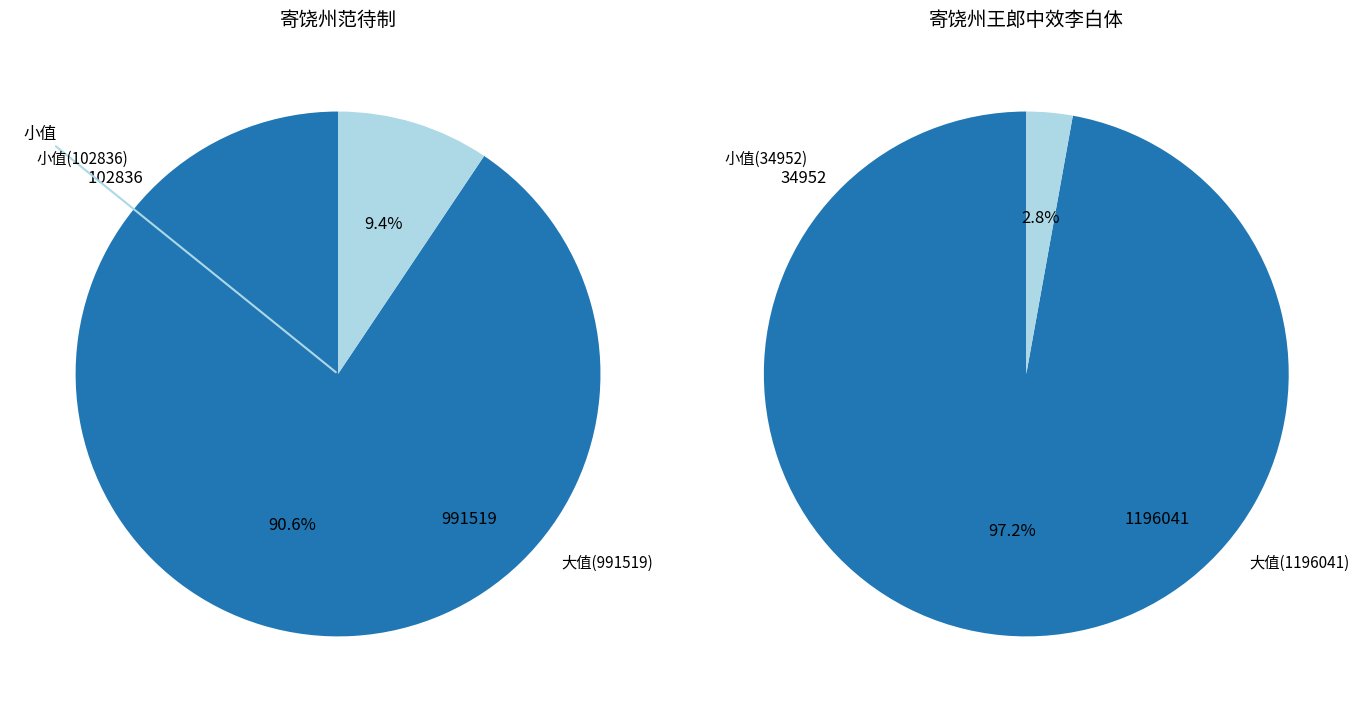

The 寄饶州范待制 slice represents 84% of the pie. True or false?

False